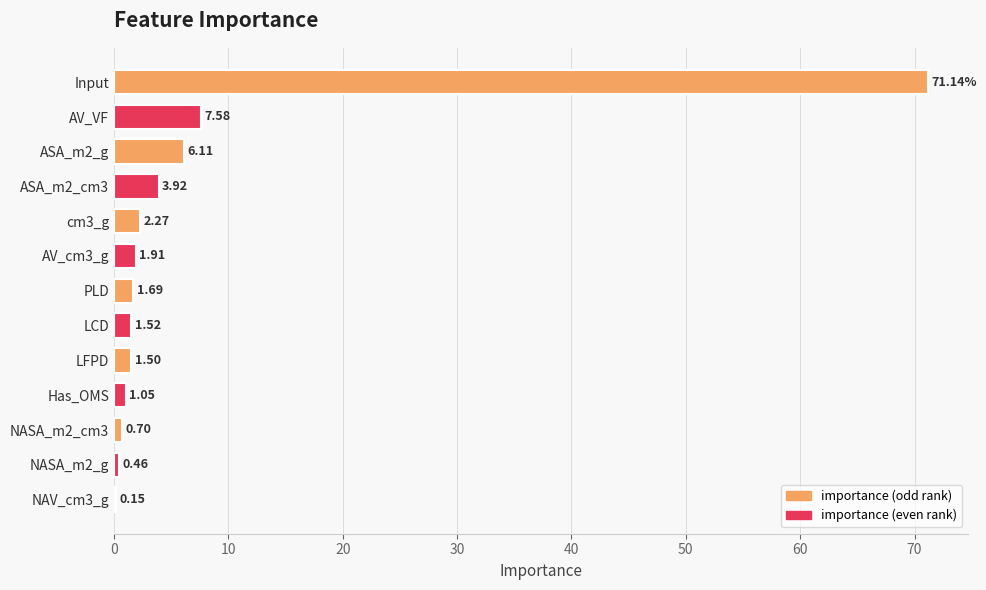

What is the sum of the values at Input and NASA_m2_g?

71.6